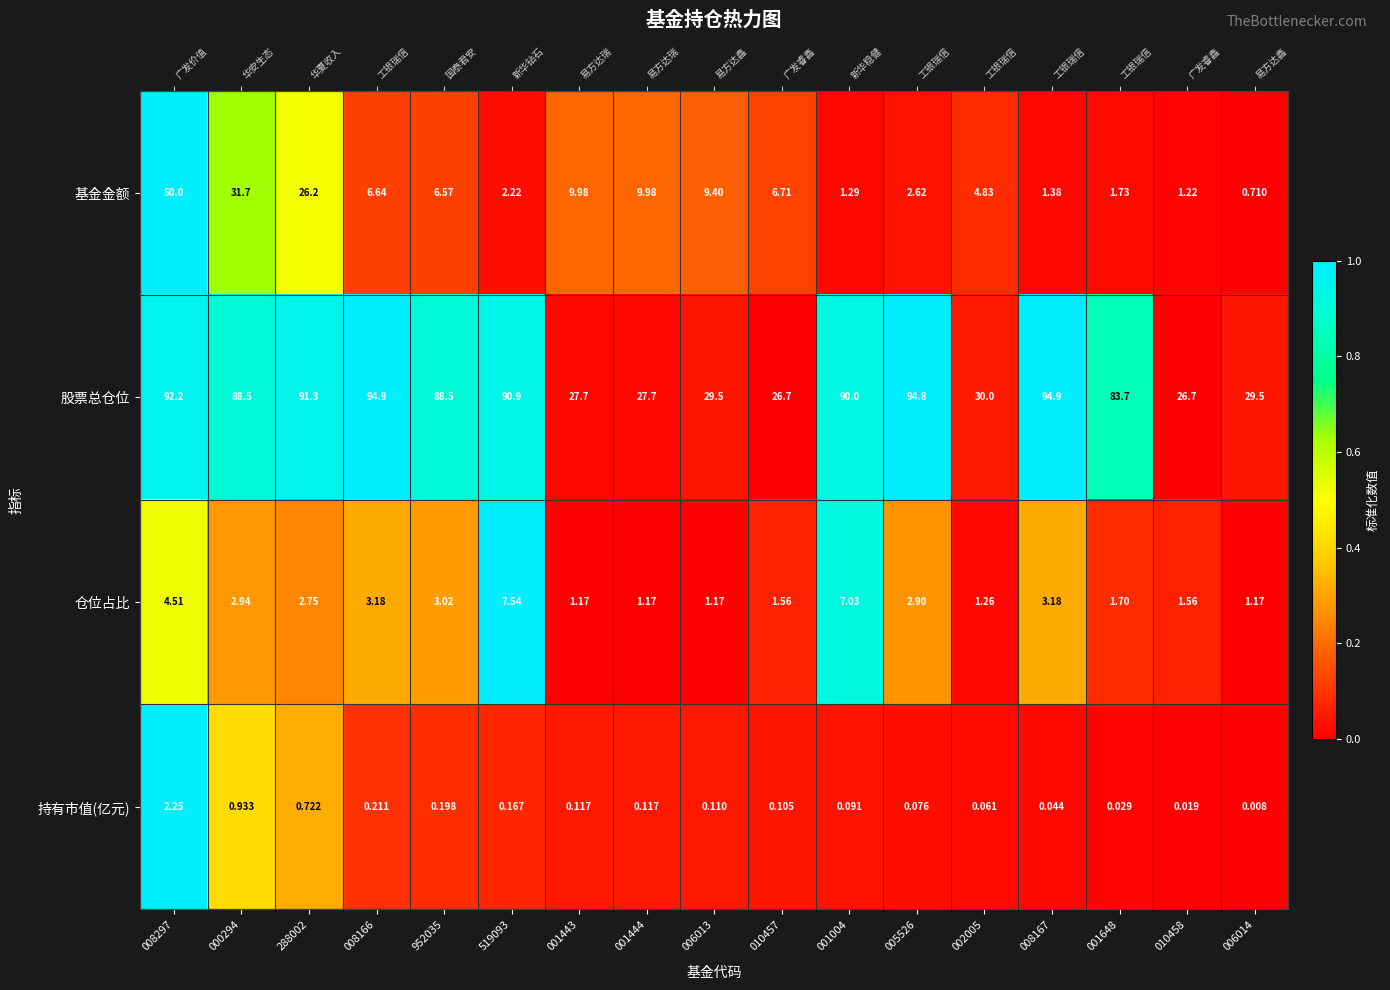

At which category is the sum across all series the highest?

008297